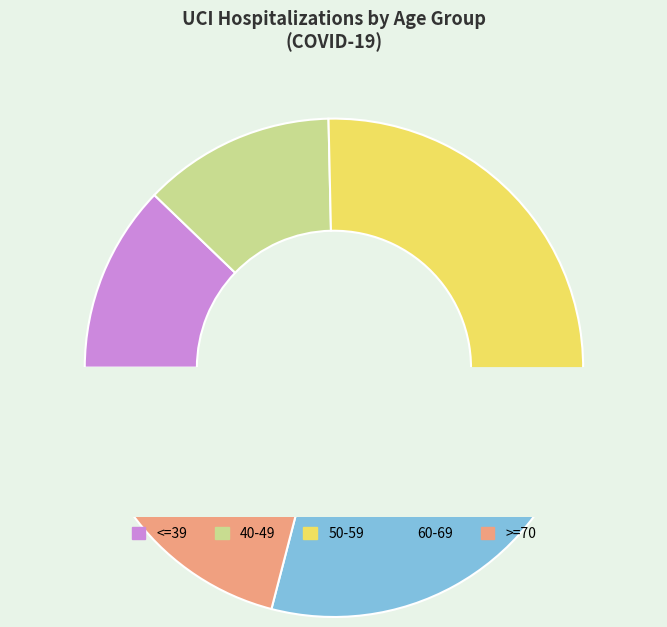

What is the change in value from 50-59 to 60-69?

-14